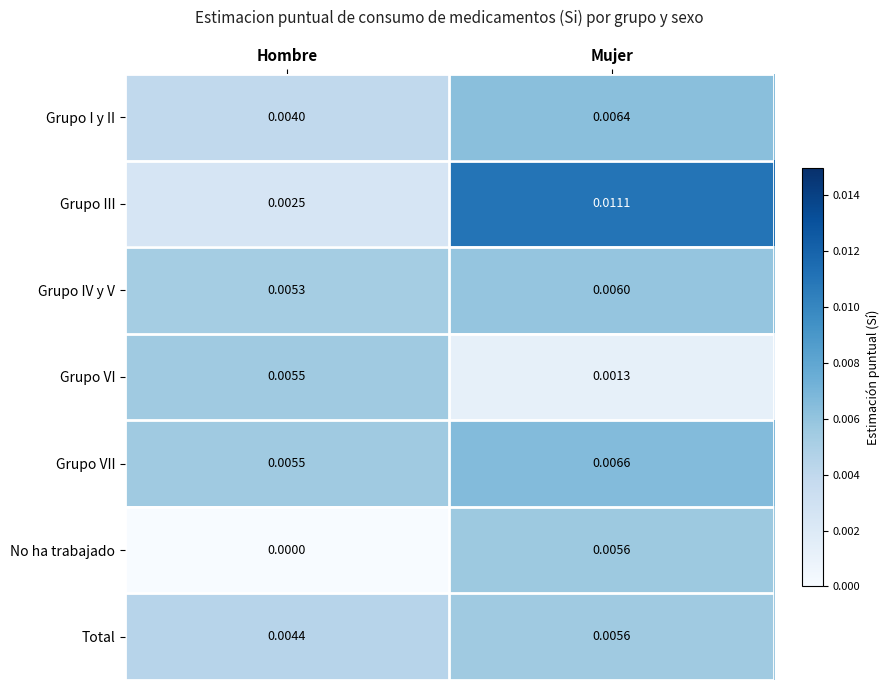

Where is Grupo I y II nearest to the value 0?

Hombre